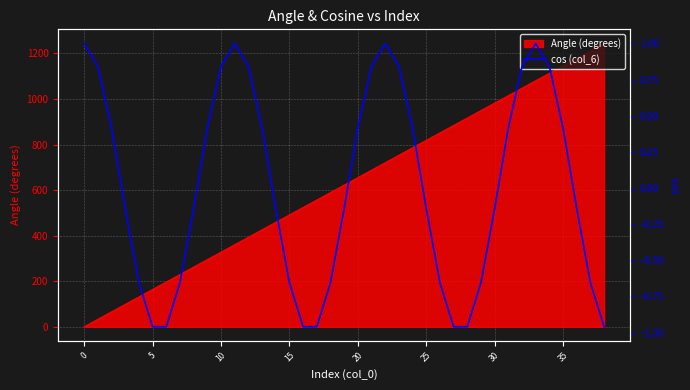

True or false: there are more than 0 points higher than both neighbors.

True